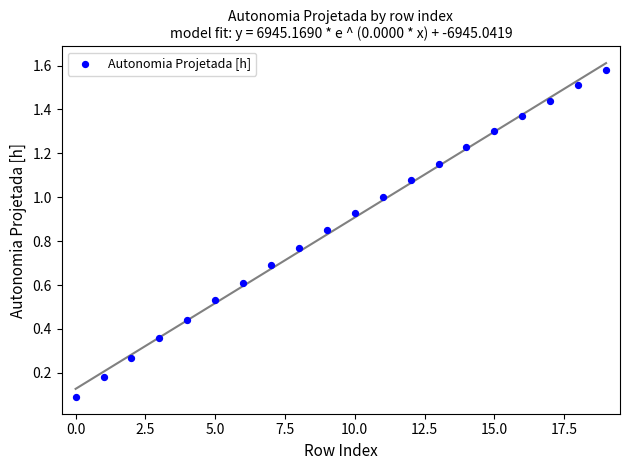

What is the range of Y values (max minus min)?

1.5